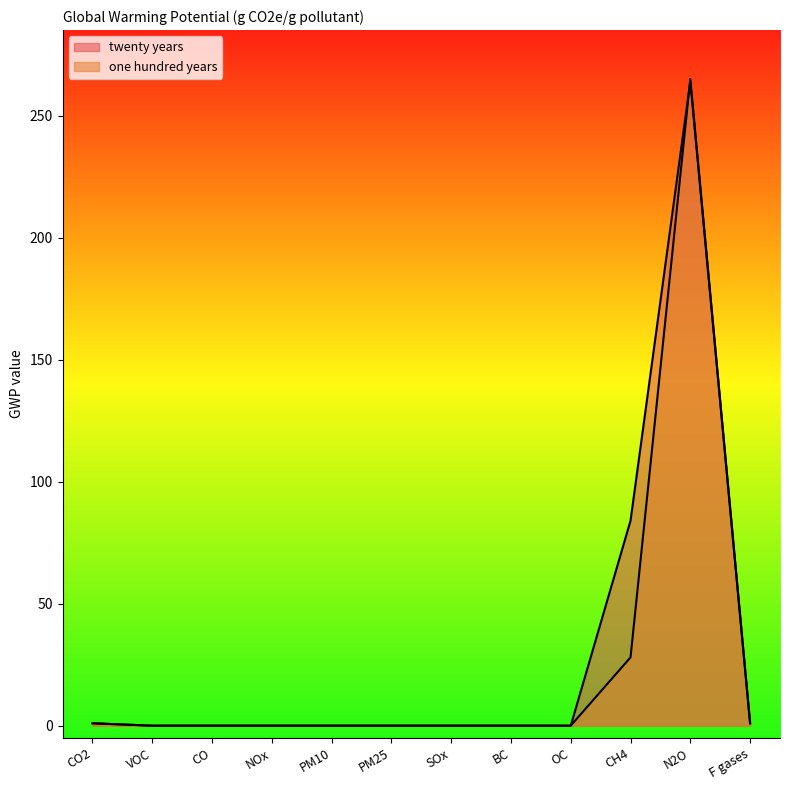

What position from the left is F gases?

12